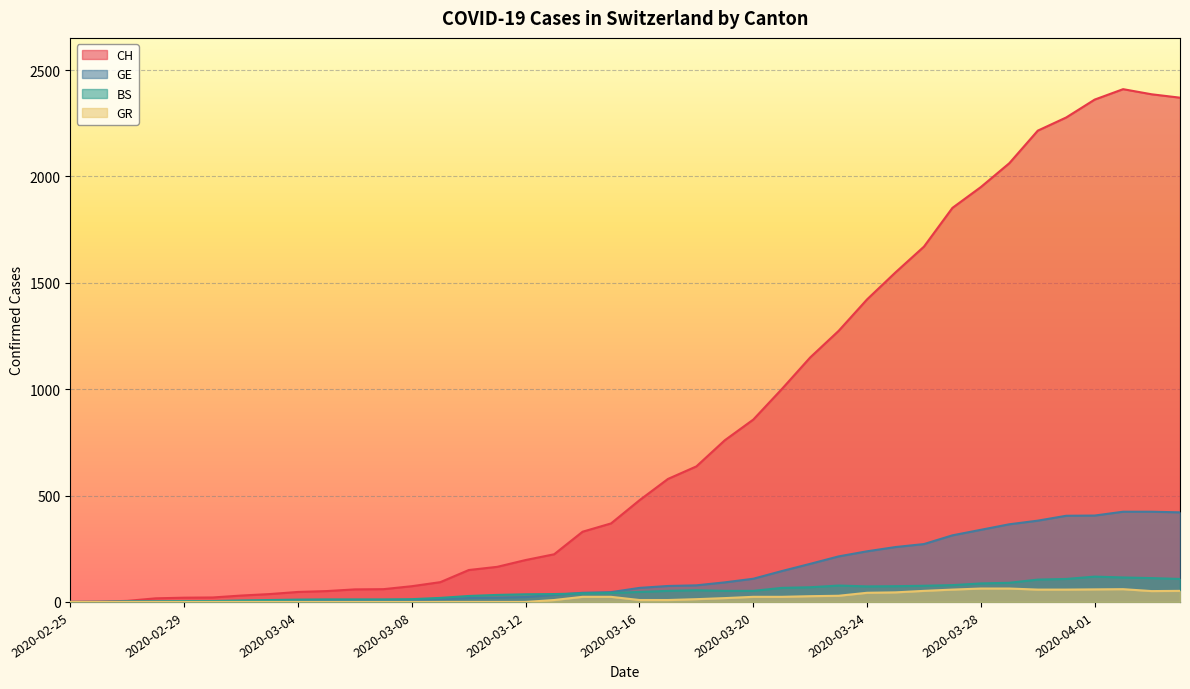

At which label does GE reach its peak?

2020-04-02